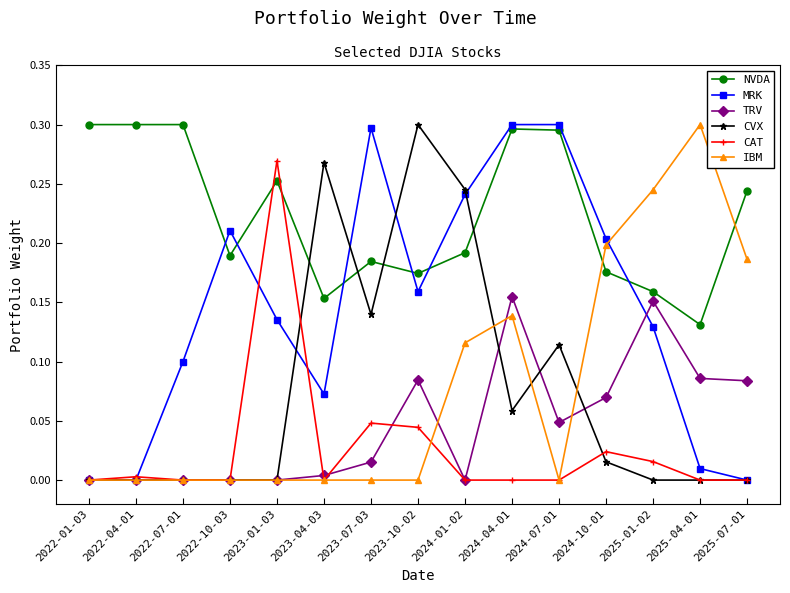

Is it true that MRK equals 0.2 at 2025-01-02?

False